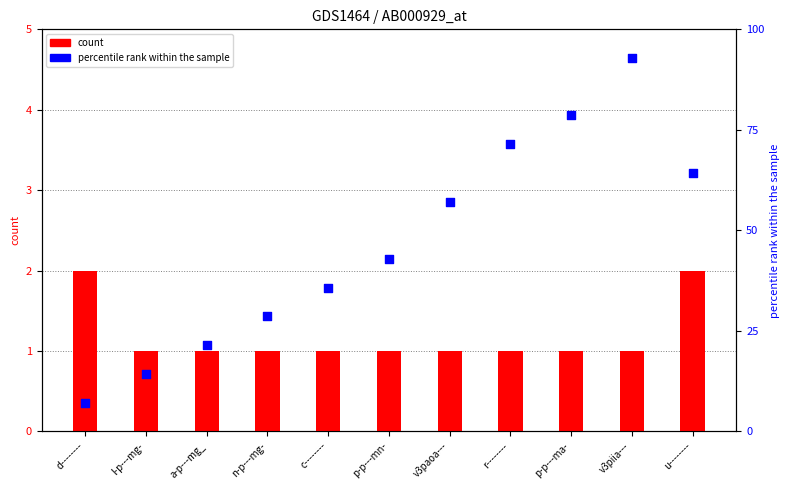

Which series reaches the maximum Y coordinate?

percentile rank within the sample